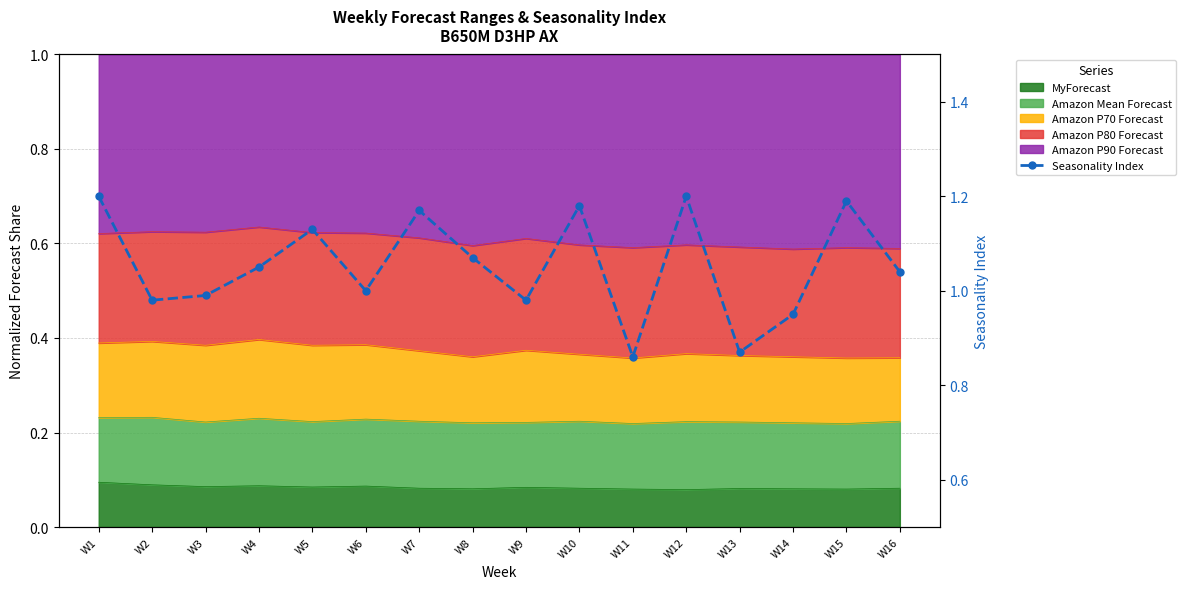

What is the value of the 16th point from the left?

1.0